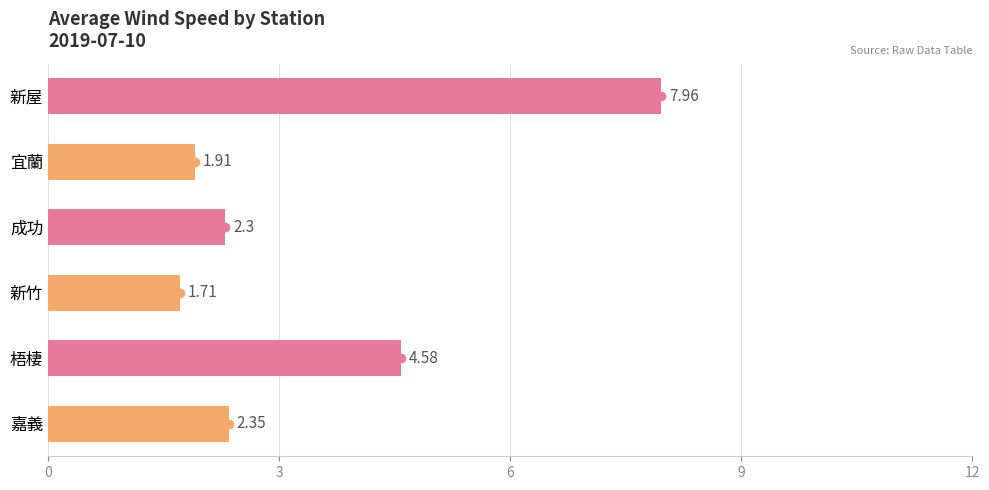

Which category has the highest value across all series?

新屋